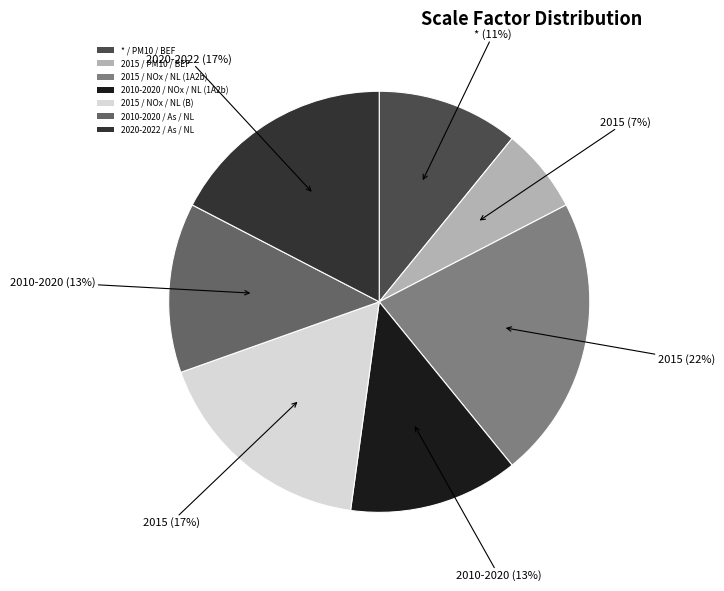

To the nearest percent, what percentage of the pie is 2015 / NOx / NL (B)?

17%